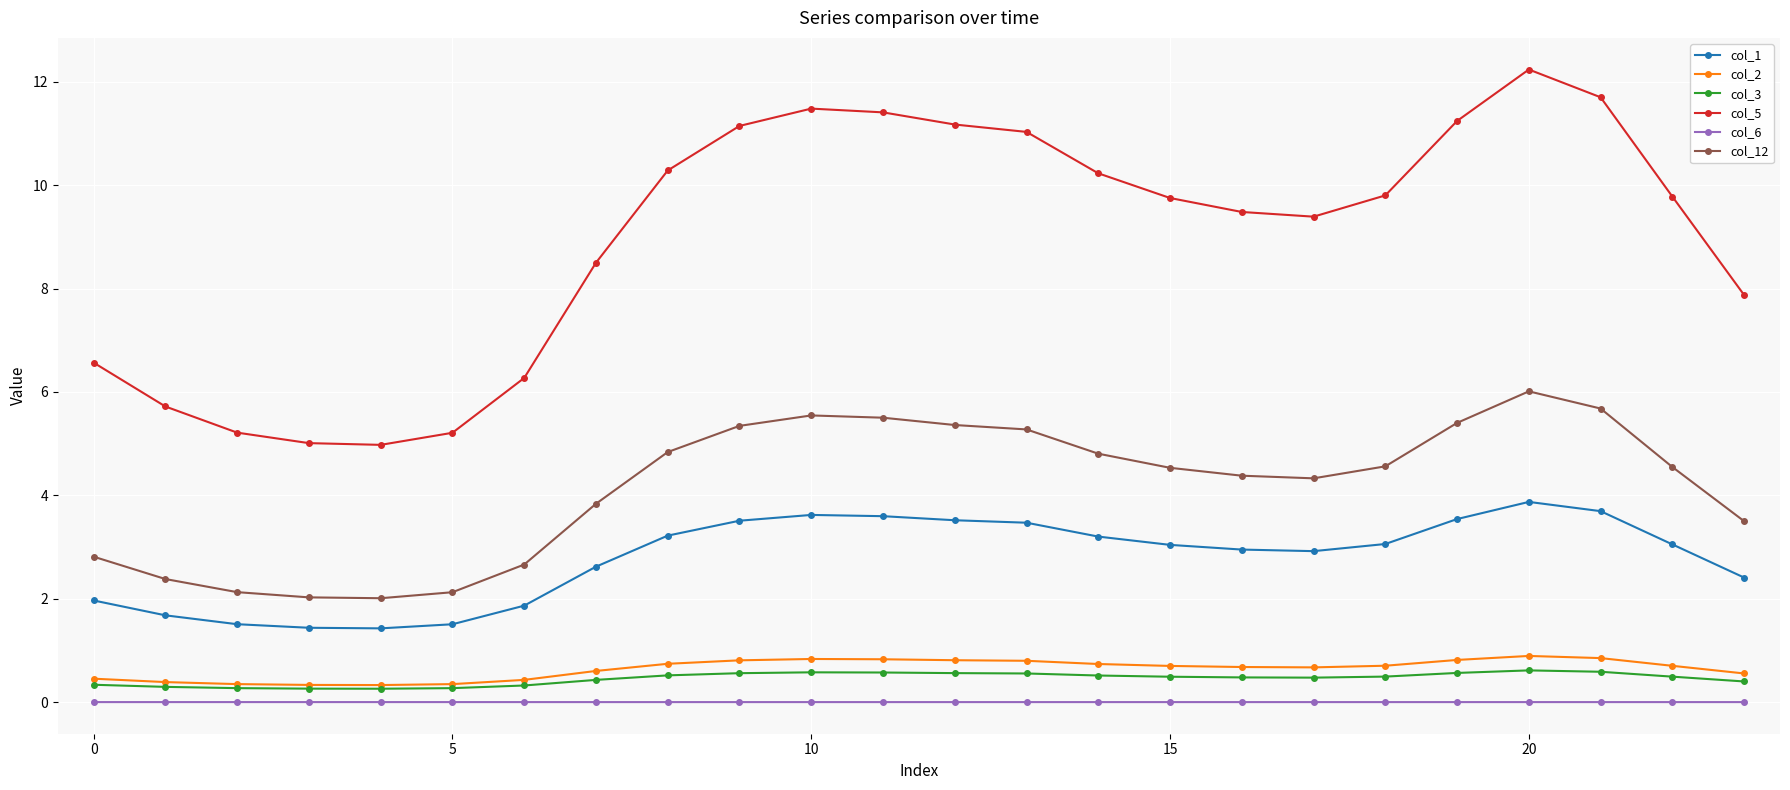

Which series has the largest range (max minus min)?

col_5